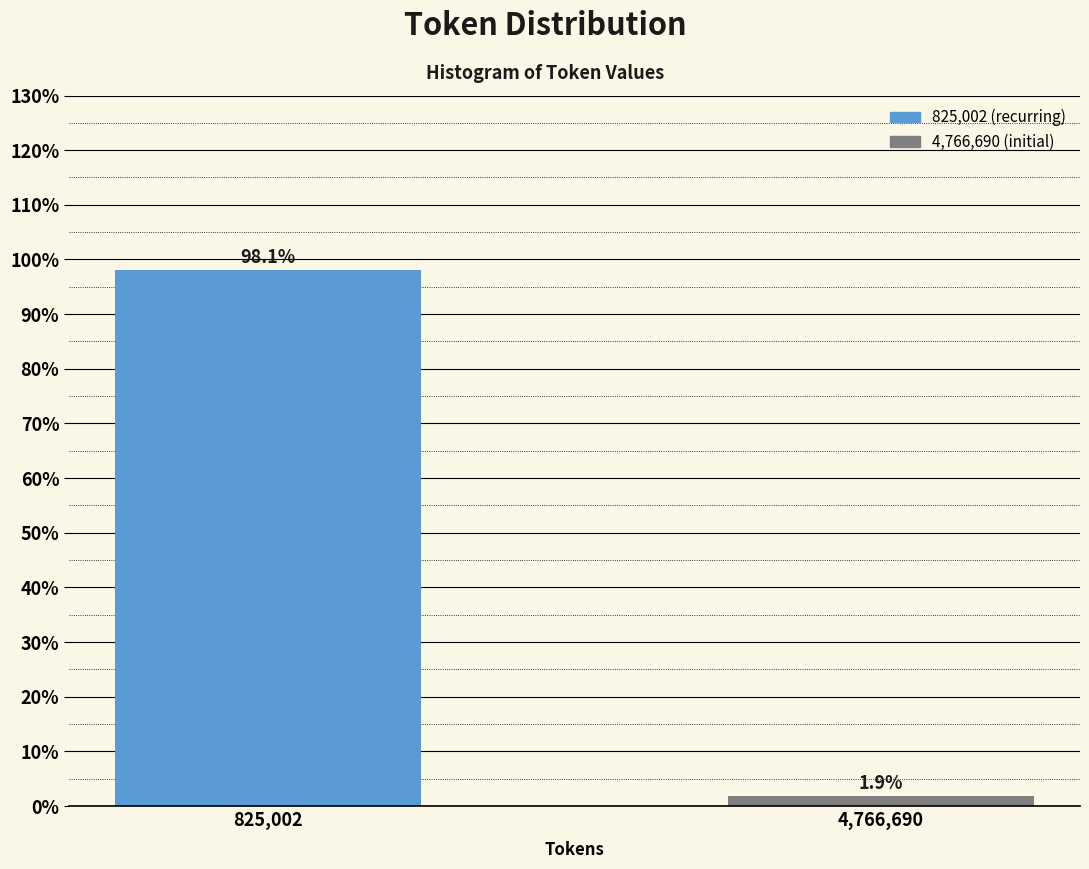

Reading left to right, transcribe all the data shown in this chart.

825,002=98.1	4,766,690=1.9